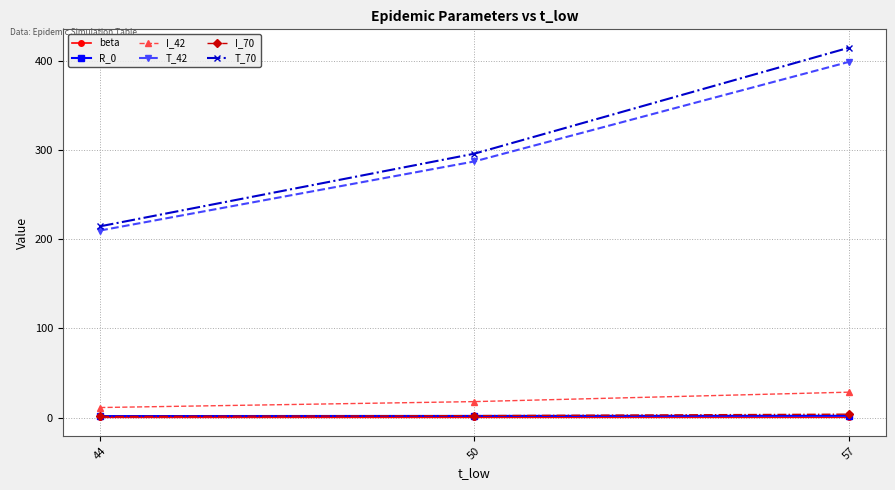

What is the maximum value for beta?

0.2